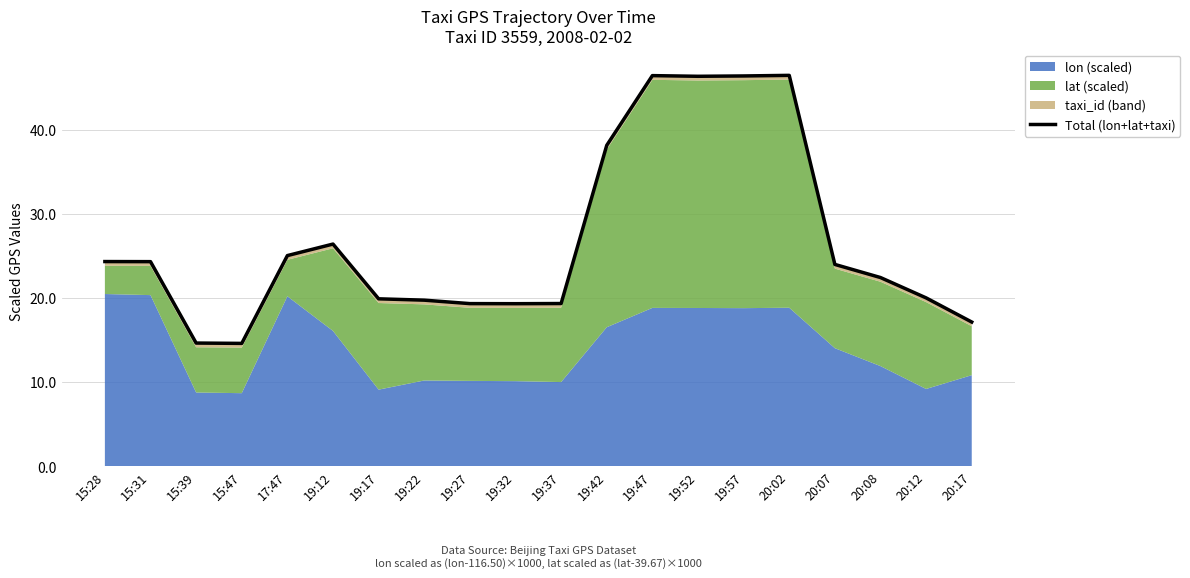

What is the difference between the values at 19:27 and 19:42?

18.8